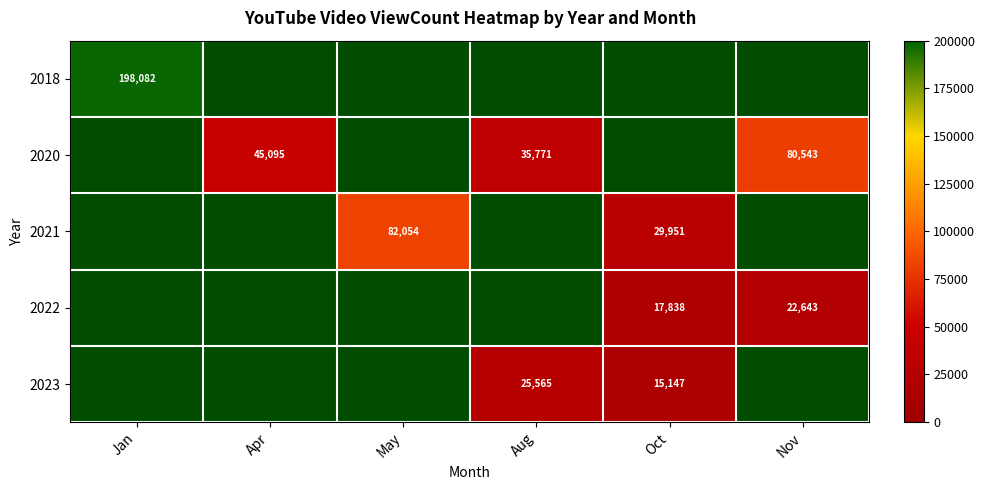

Which label corresponds to the smallest value in the chart?

Oct